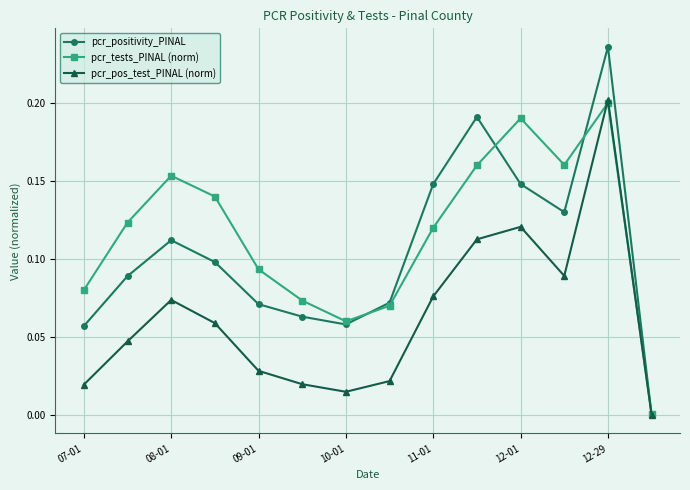

Which series has the largest total across all categories?

pcr_tests_PINAL (norm)